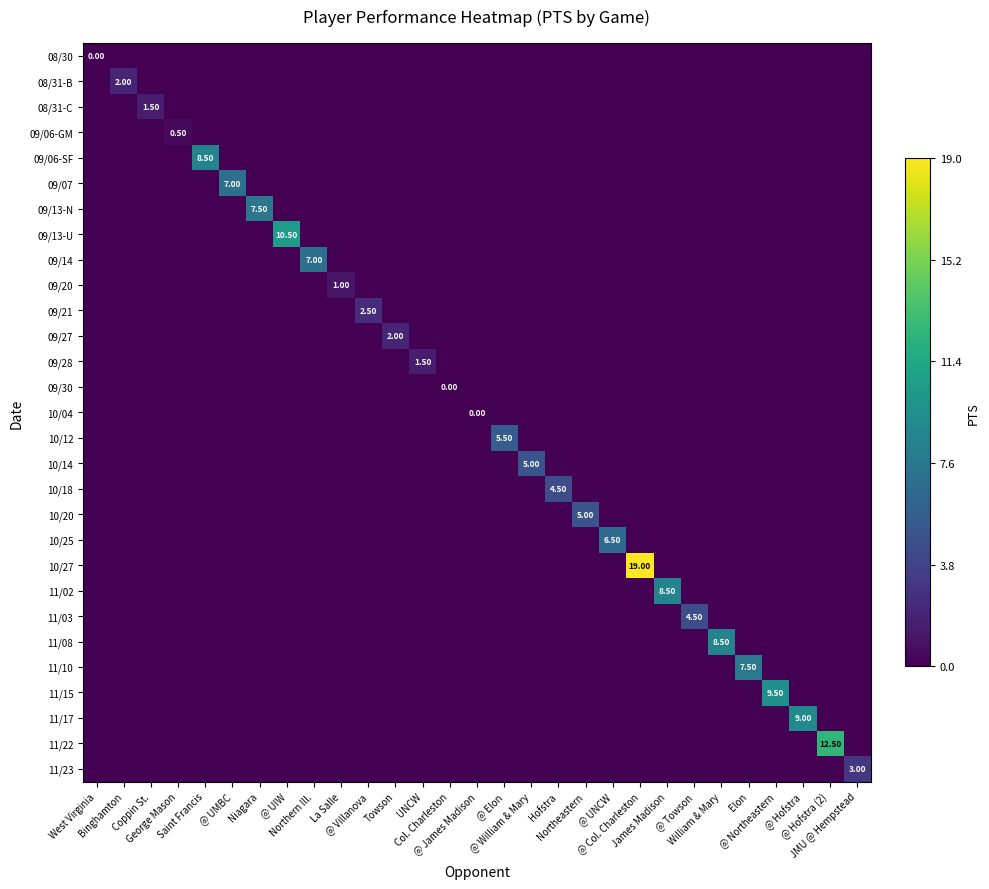

Between George Mason and @ UIW, which series saw the biggest shift?

09/13-U